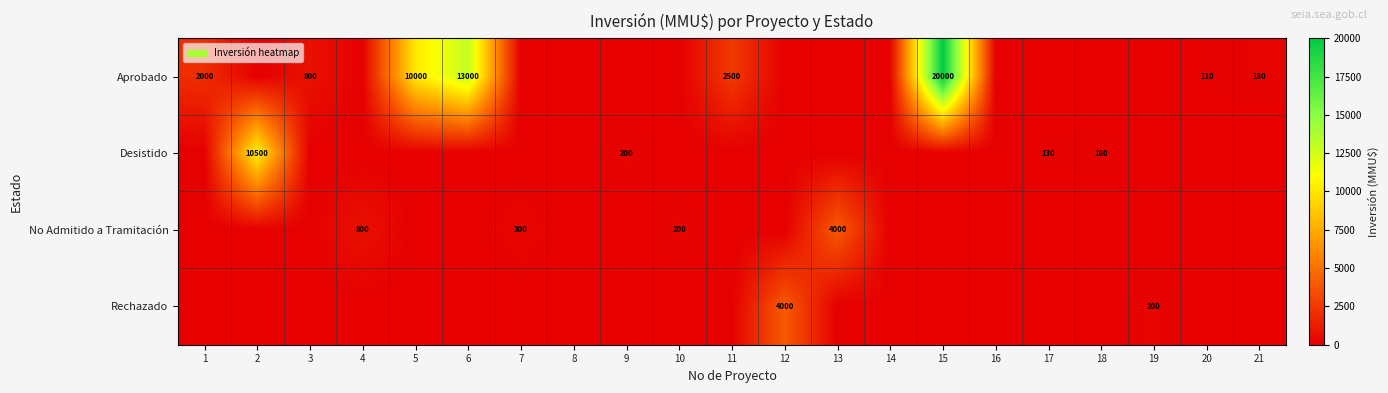

The Rechazado series shows 200 at 19. True or false?

True